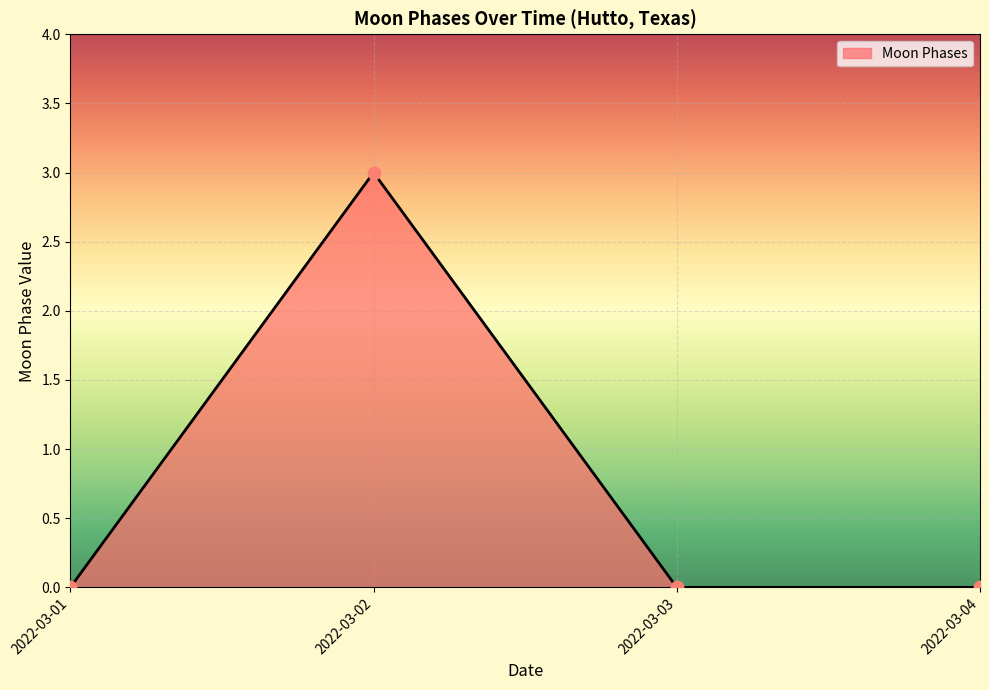

Which has a higher value, 2022-03-03 or 2022-03-02?

2022-03-02